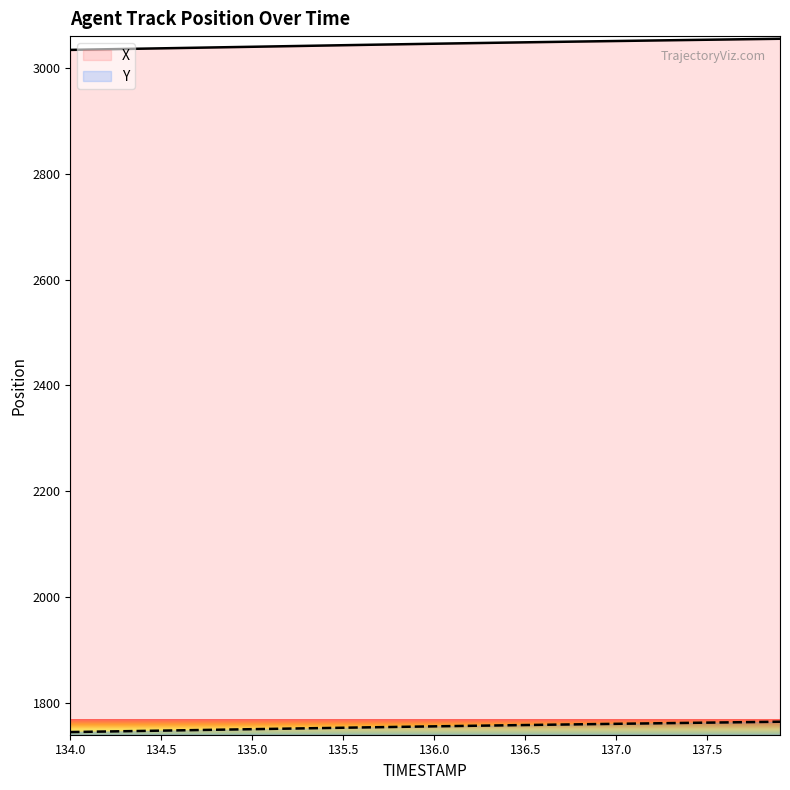

At which category is the sum across all series the highest?

137.9